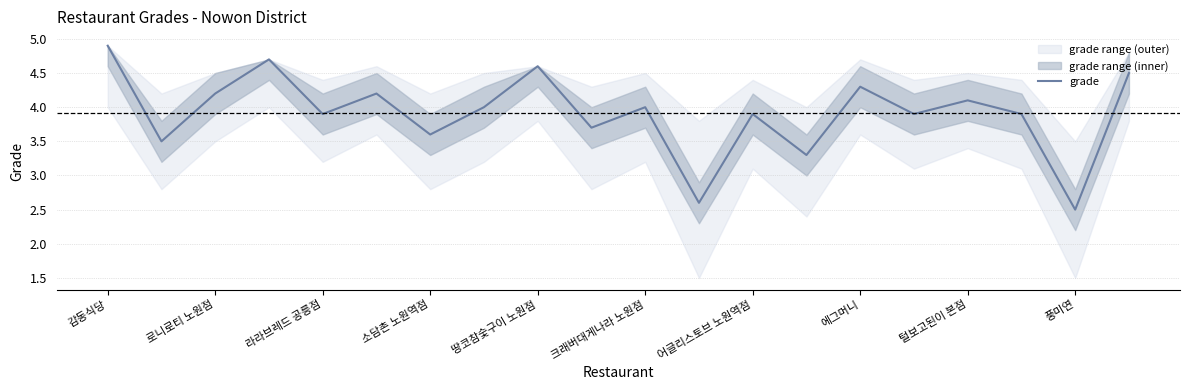

Is it true that grade equals 0.9 at 털보고된이 본점?

False